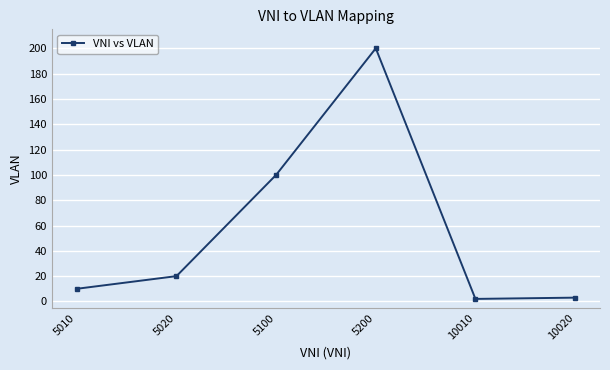

Reading left to right, extract all data points from this chart.

5010=10	5020=20	5100=100	5200=200	10010=2	10020=3